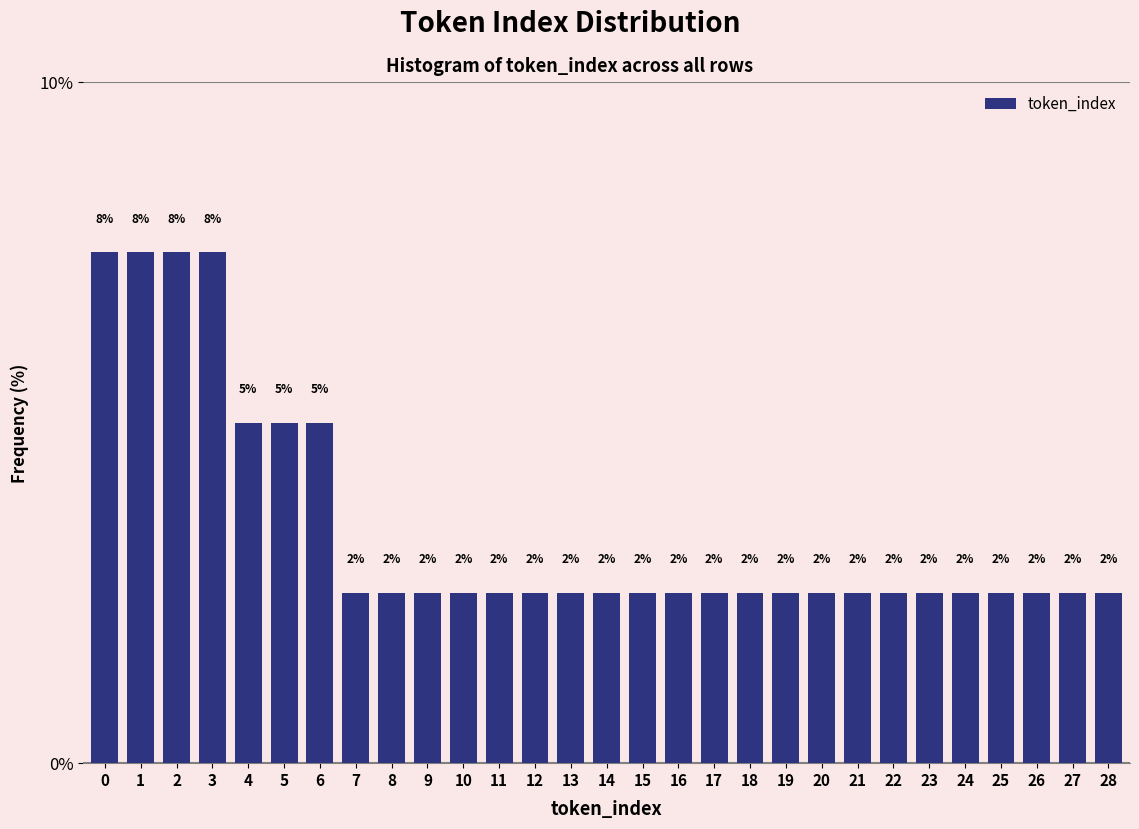

Are the bars horizontal?

No